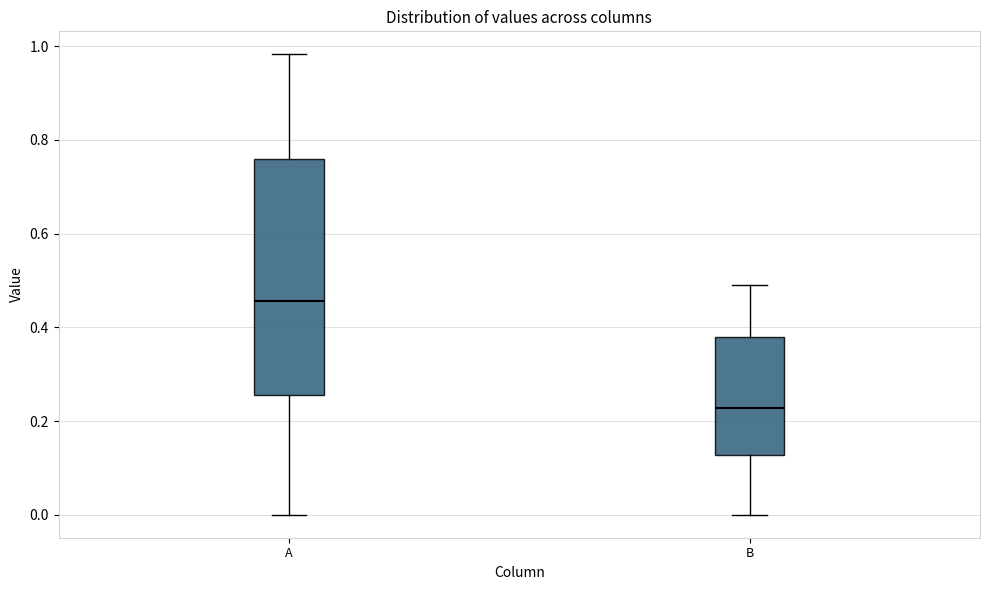

Which box is the tallest, from its lower edge to its upper edge?

A